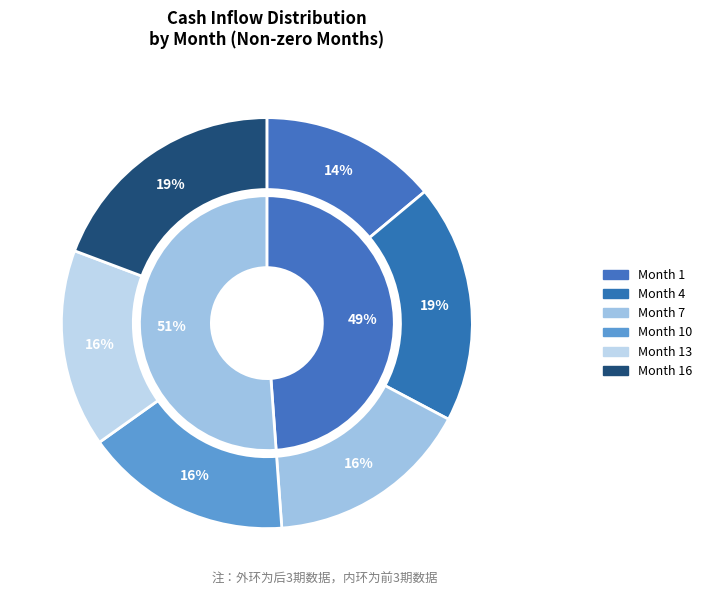

How many segments does this pie chart have?

6